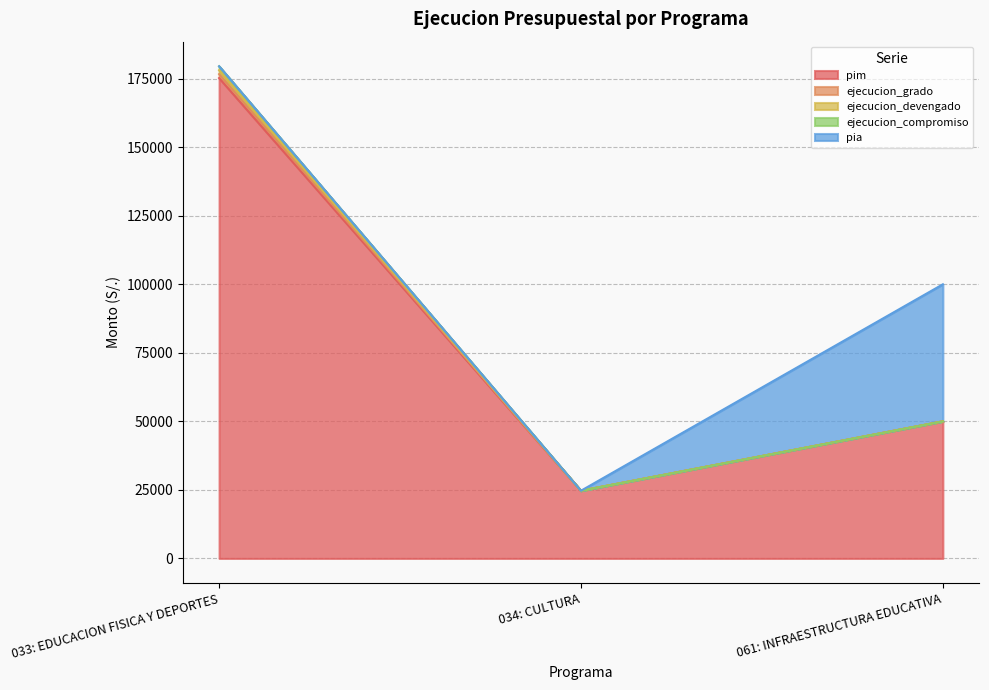

Is it true that pim equals 24700 at 034: CULTURA?

True